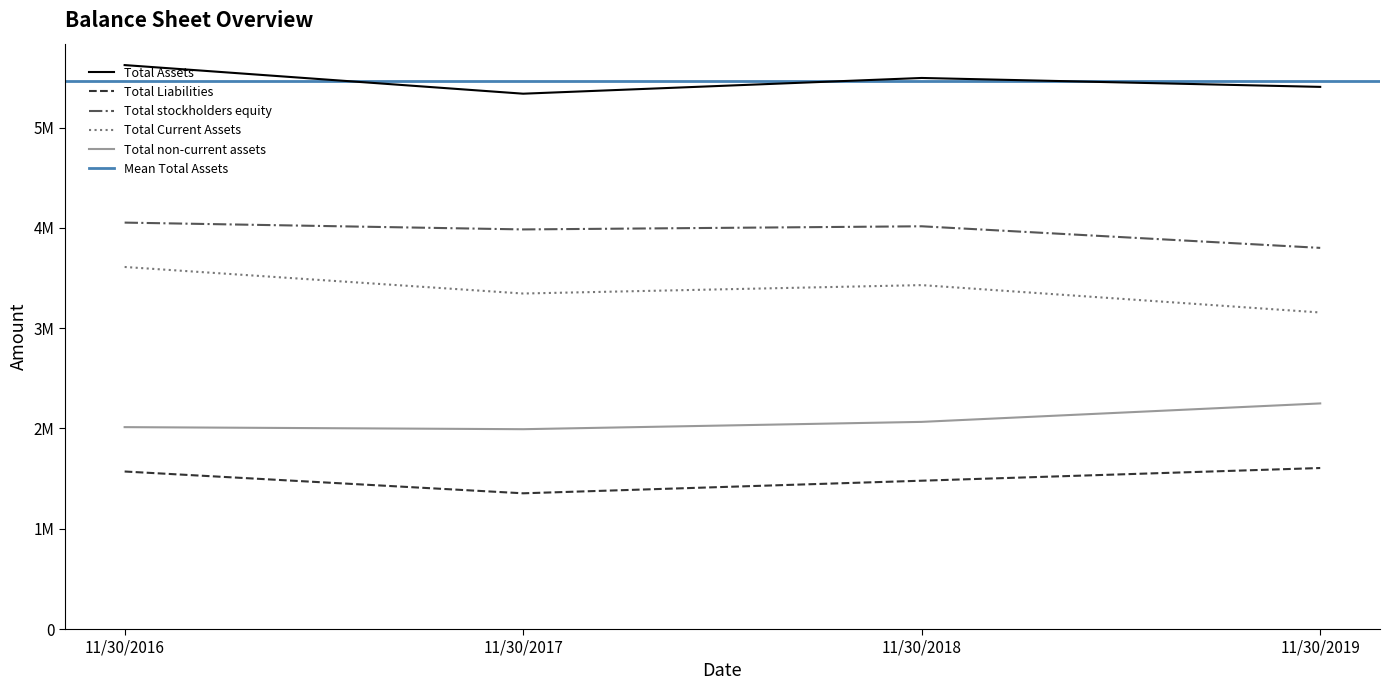

Between 11/30/2018 and 11/30/2019, which is larger?

11/30/2018